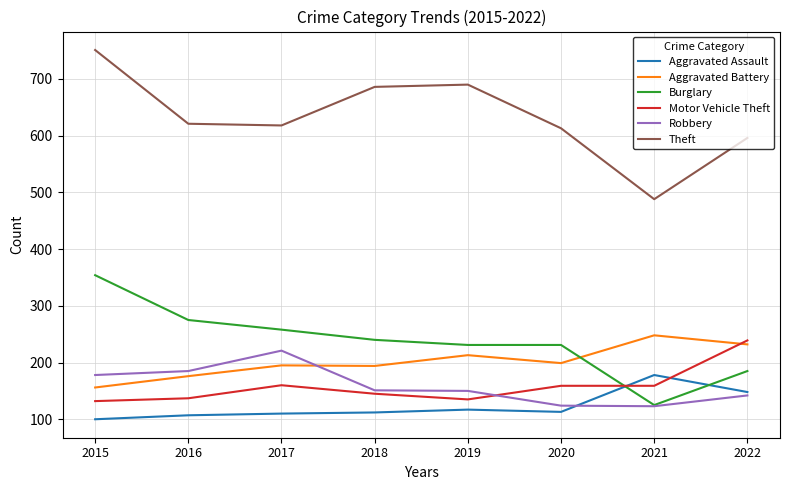

What is the greatest value displayed?

751